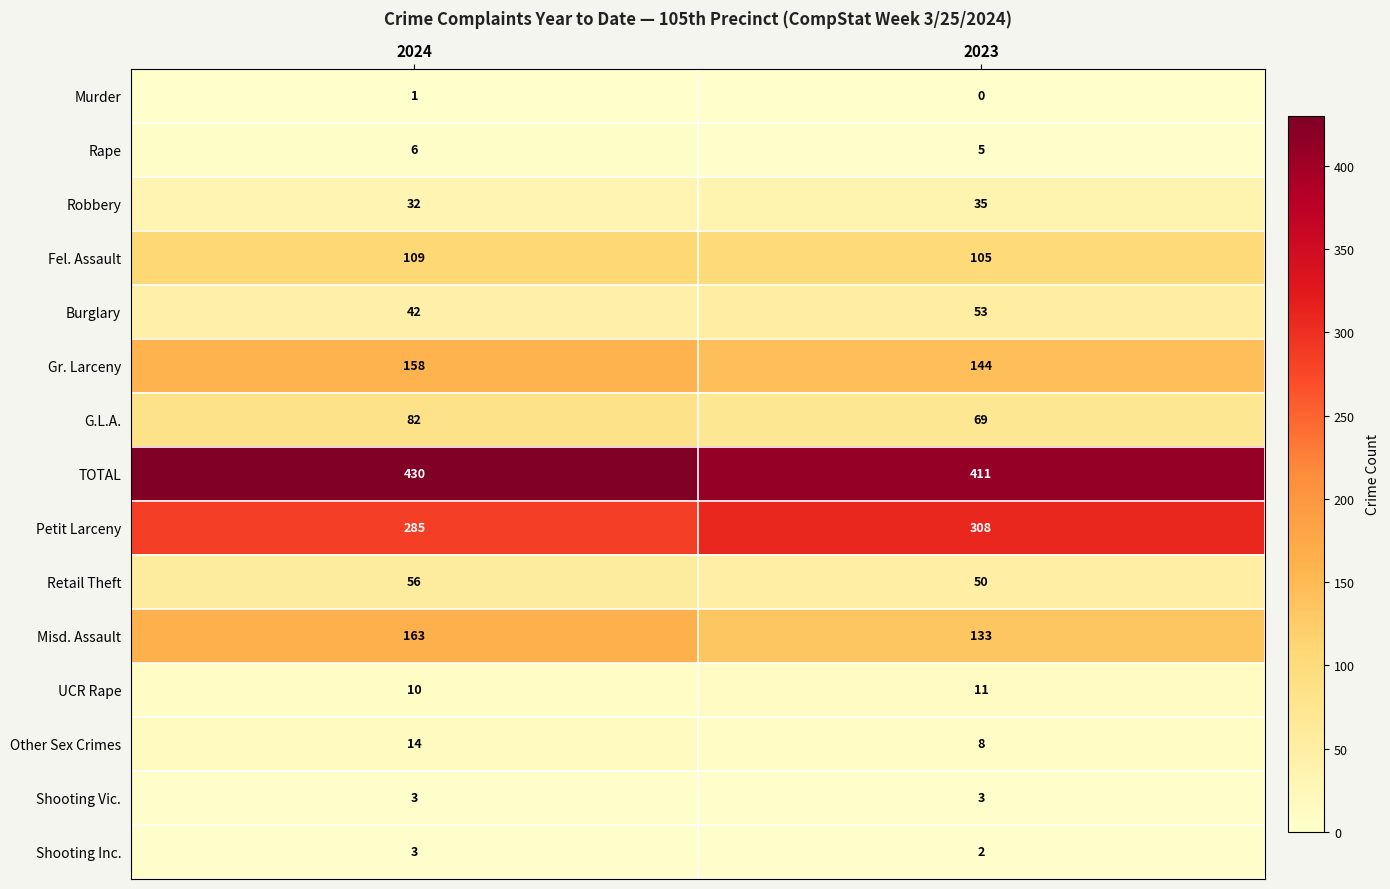

What is the difference between the highest and lowest values at 2023?

411